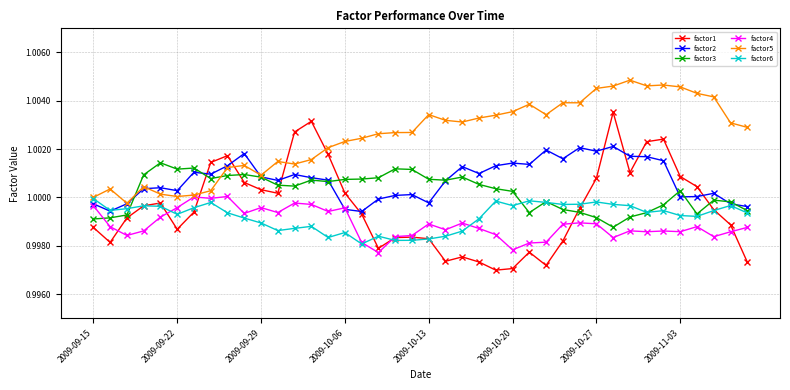

Which series has the largest total across all categories?

factor5